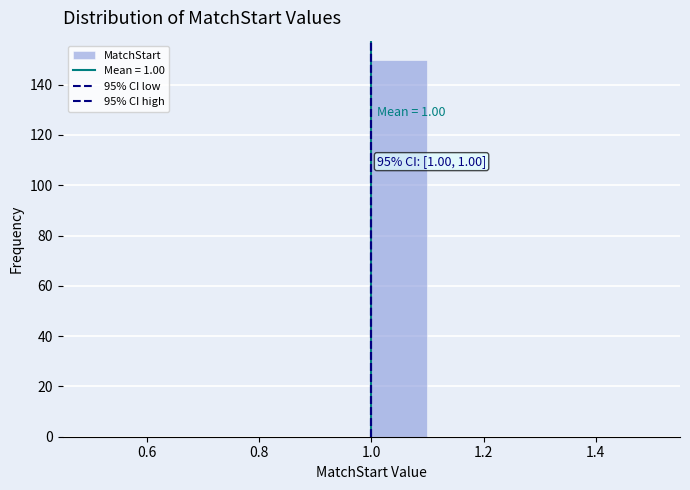

Over which range of the x-axis is the bar tallest?

1.0 to 1.1